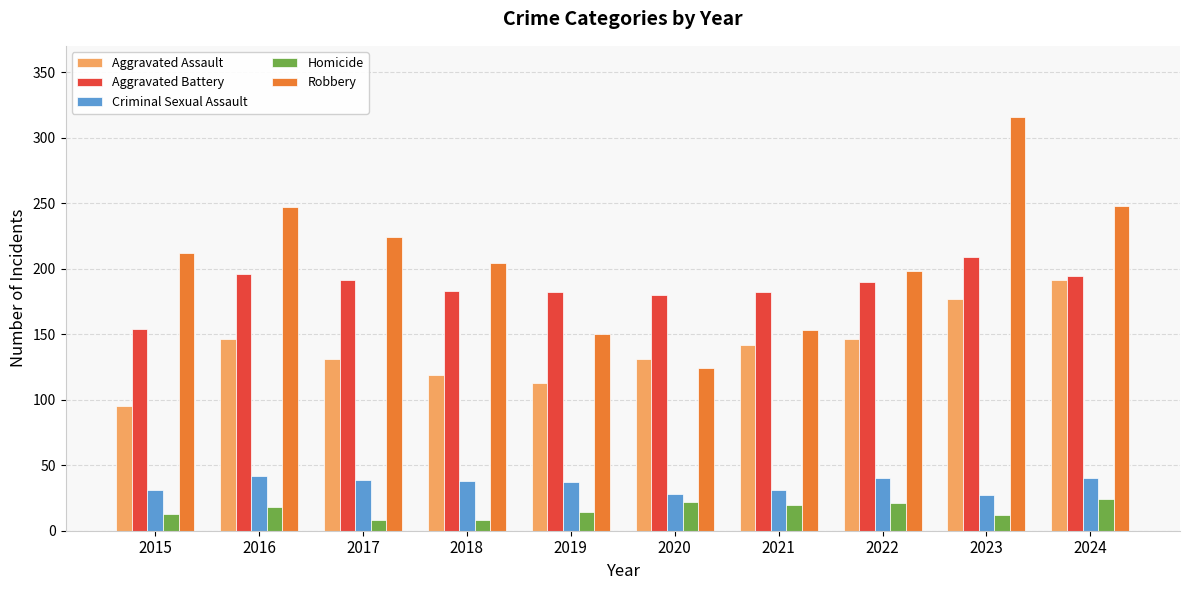

Which series has the largest range (max minus min)?

Robbery